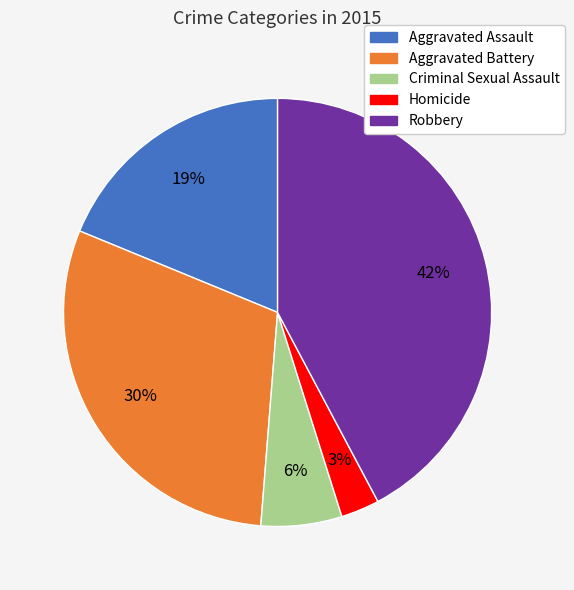

Combined, do Criminal Sexual Assault and Homicide account for over 50%?

No